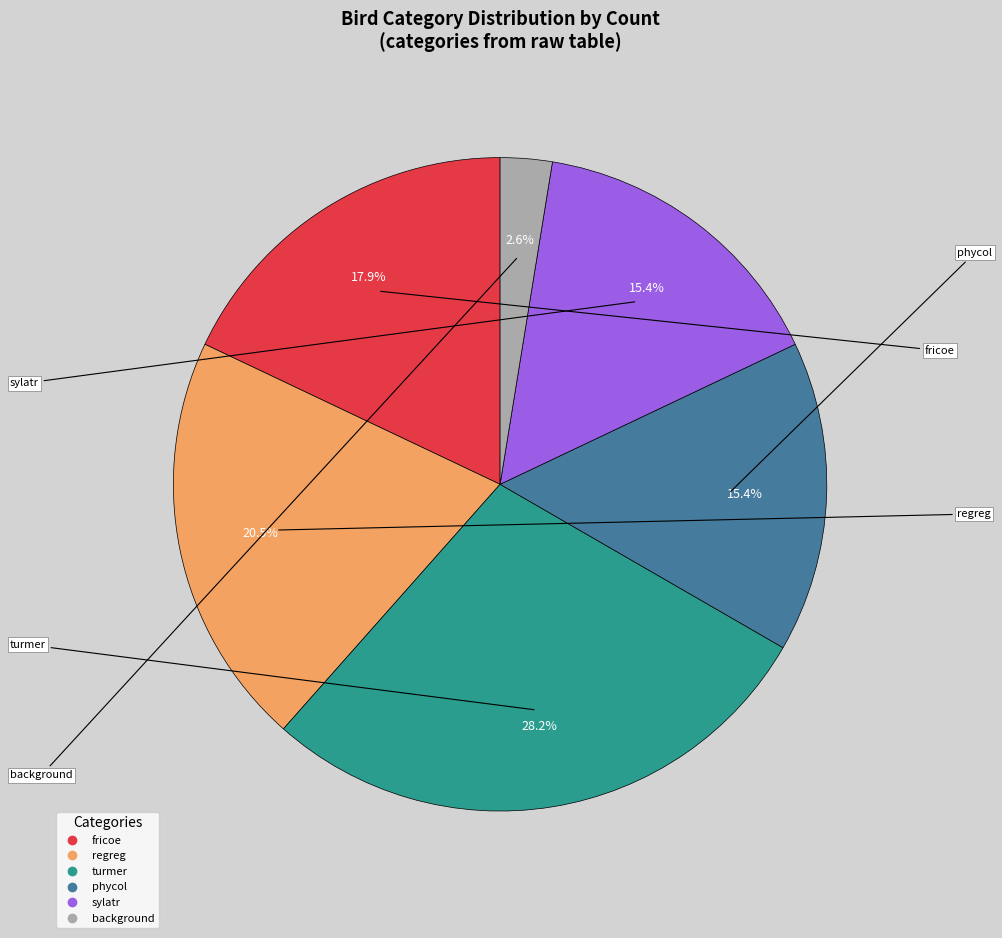

Combined, do turmer and fricoe account for over 50%?

No